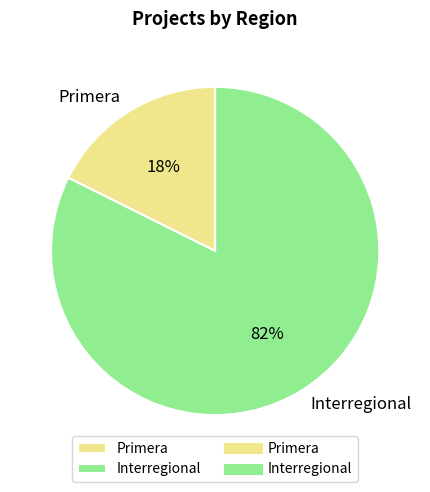

What is the largest slice in the pie chart?

Interregional